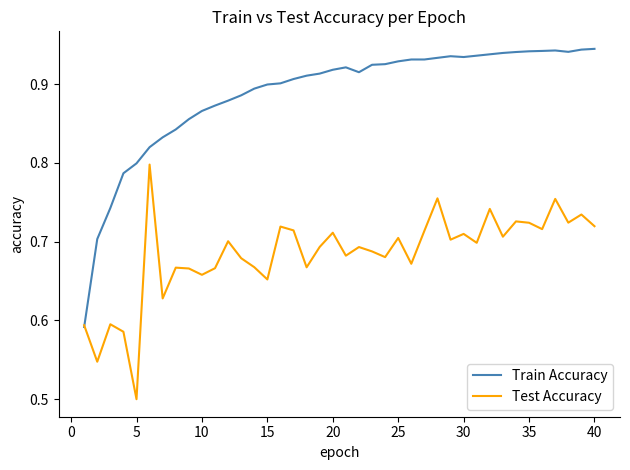

Rank the series by their maximum value, from lowest to highest.

Test Accuracy, Train Accuracy